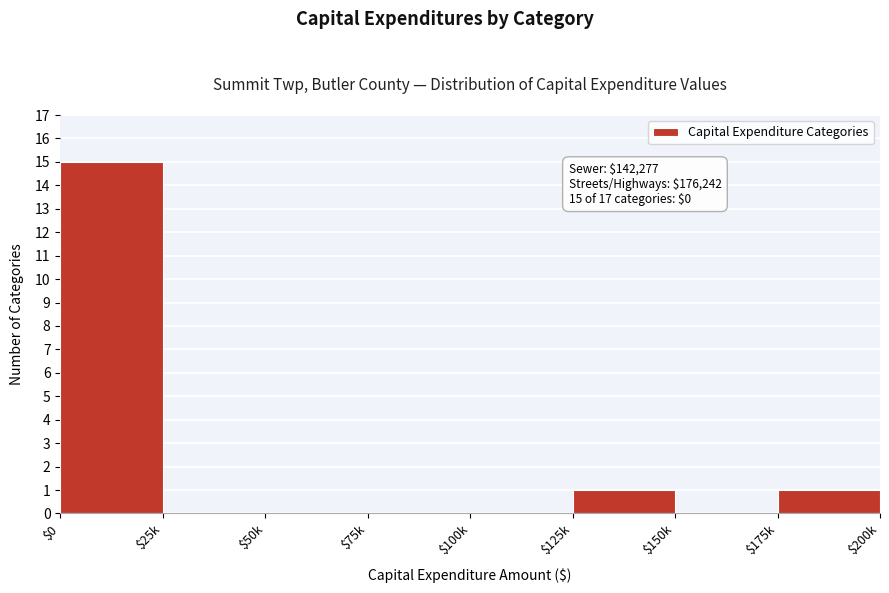

What is the sum of all values?

17